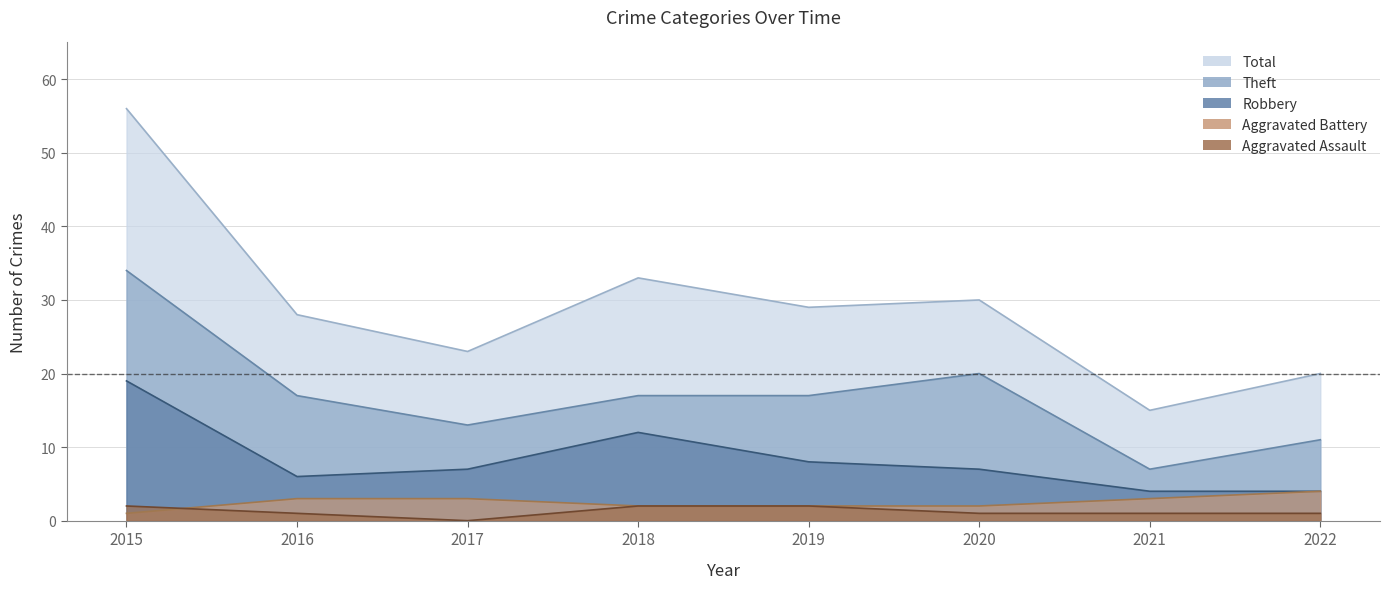

At which label does Aggravated Assault first exceed 1?

2015